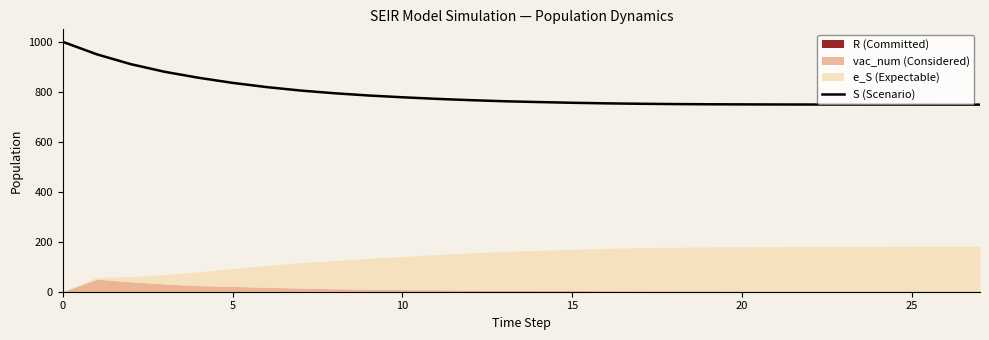

The chart shows a value of 289.6 at 18. True or false?

False